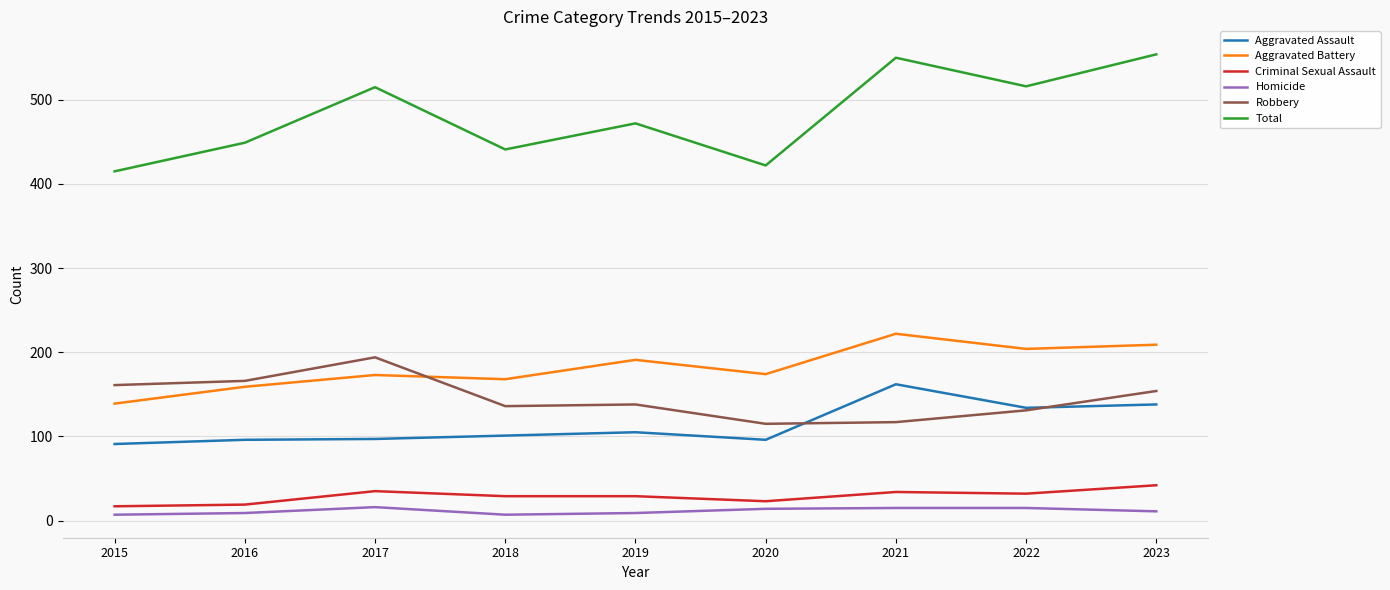

True or false: Aggravated Battery has more than 0 interior local peaks.

True